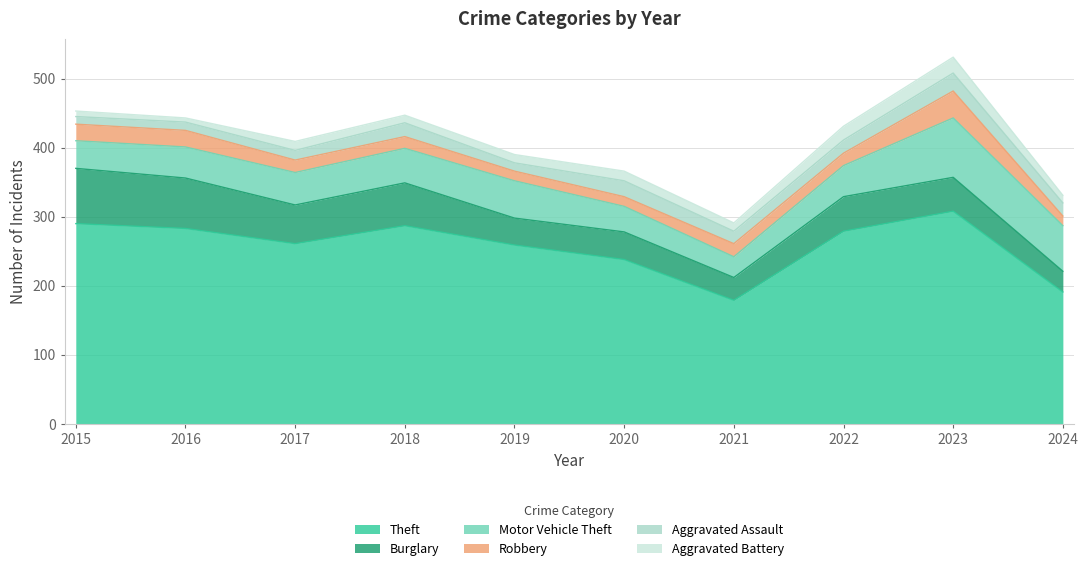

Which series has the largest total across all categories?

Theft